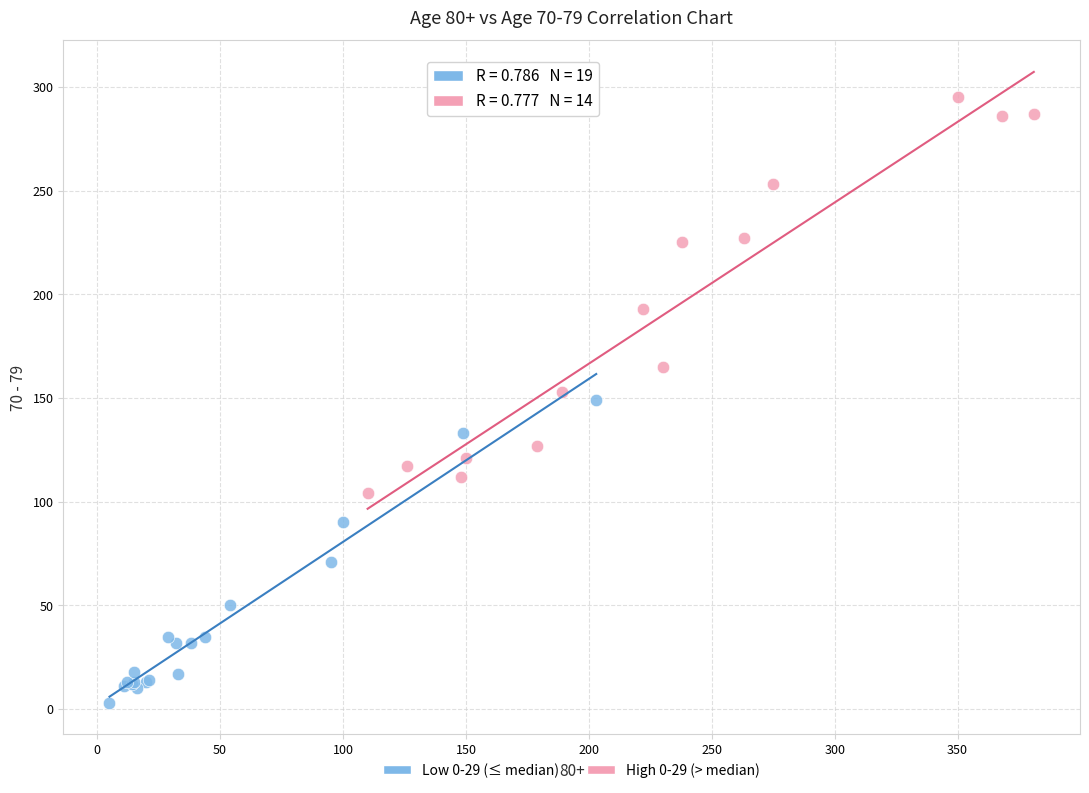

Which series reaches the minimum Y coordinate?

Low 0-29 (≤ median)